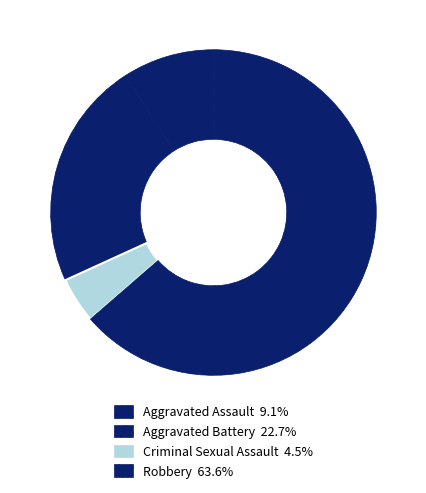

Which slice is the smallest?

Criminal Sexual Assault